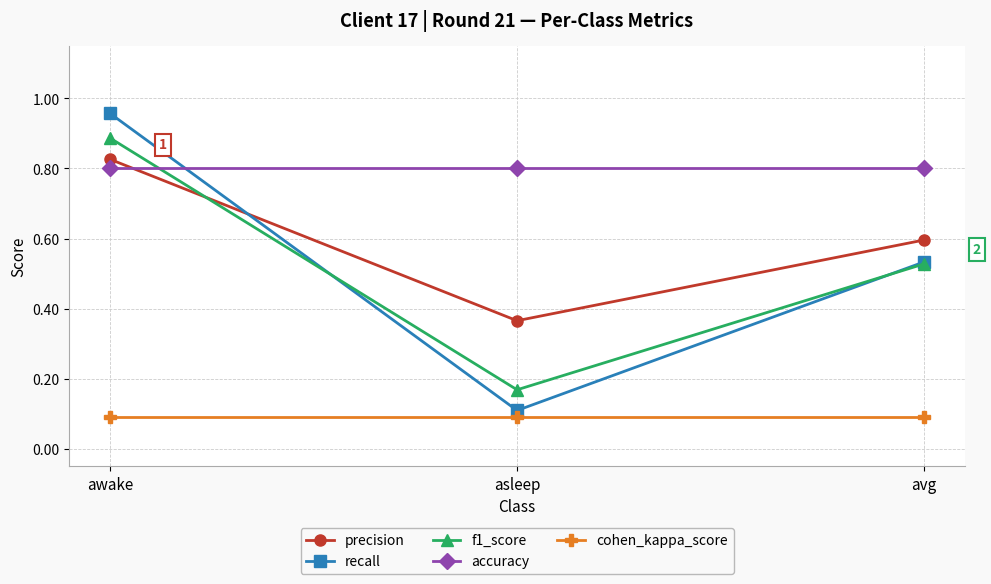

Which category has the highest value in the f1_score series?

awake